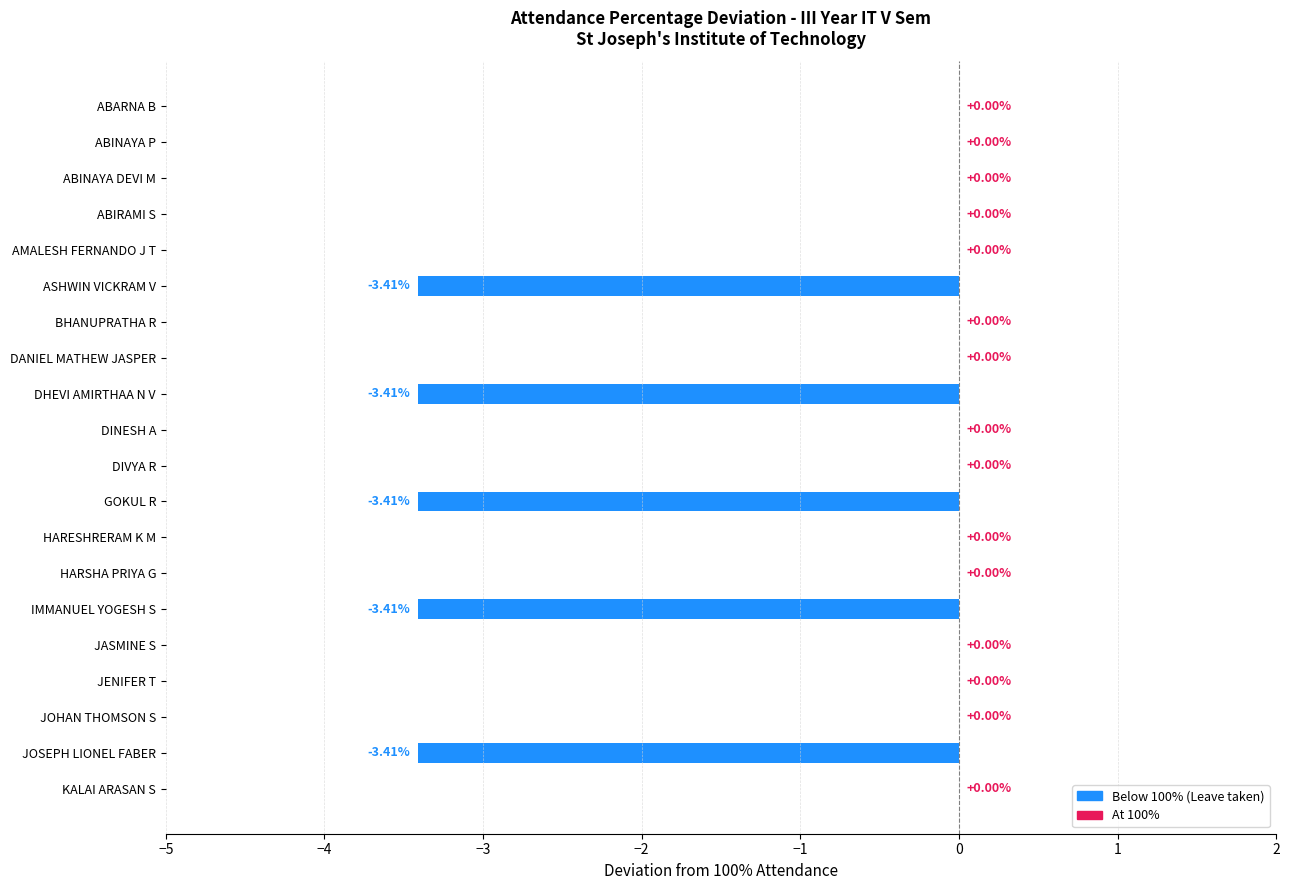

What is the change in value from ASHWIN VICKRAM V to JOHAN THOMSON S?

+3.4